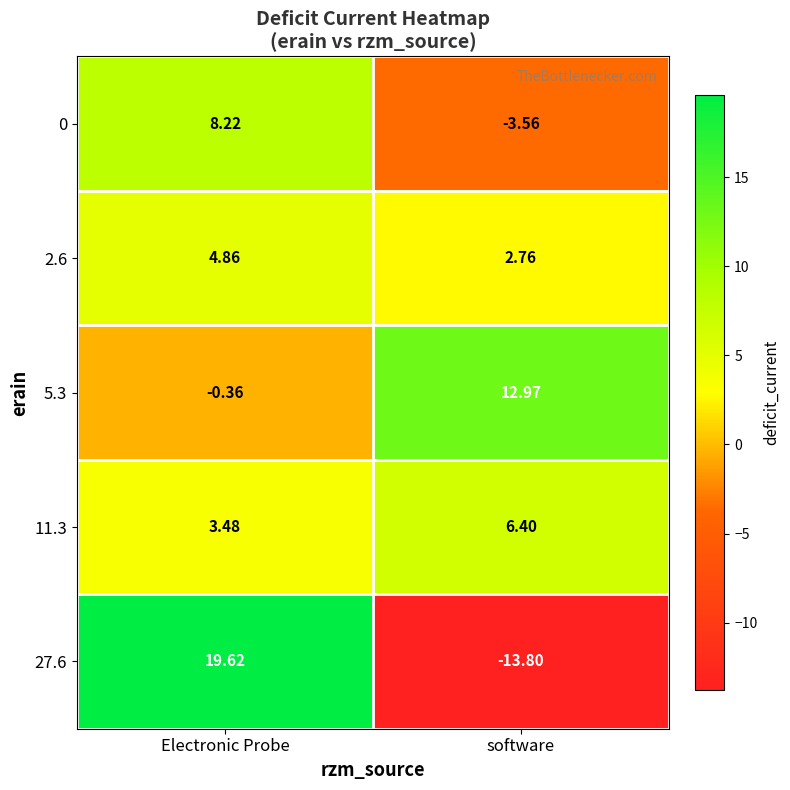

Where is 27.6 nearest to the value 2?

software